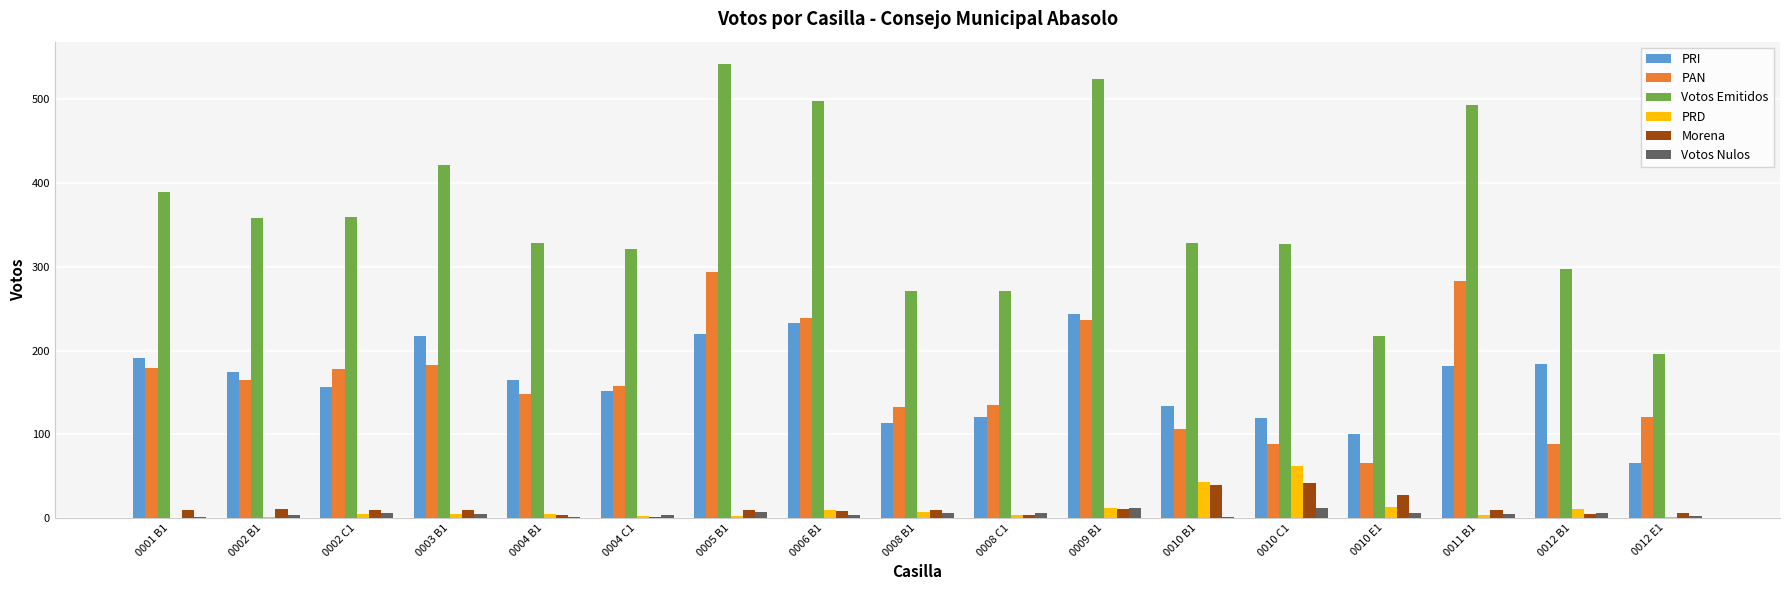

Is the value of PRI at 0011 B1 greater than the value of Morena at 0012 B1?

Yes